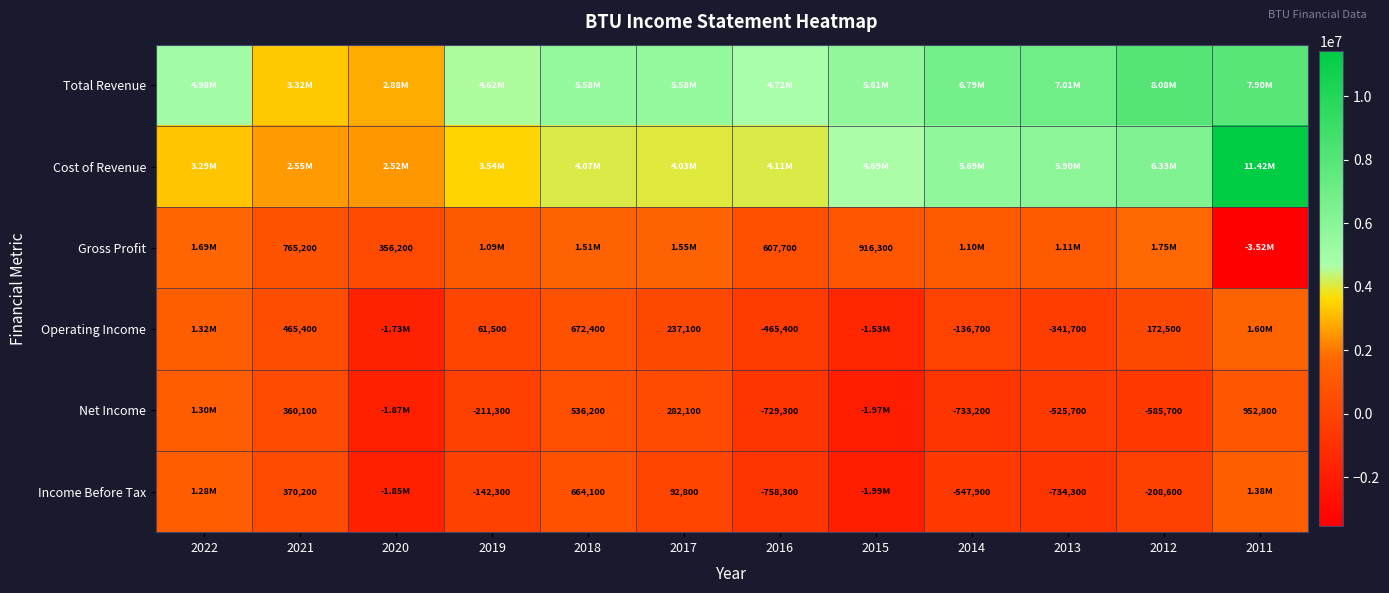

Is the value of Operating Income at 2012 greater than the value of Net Income at 2016?

Yes